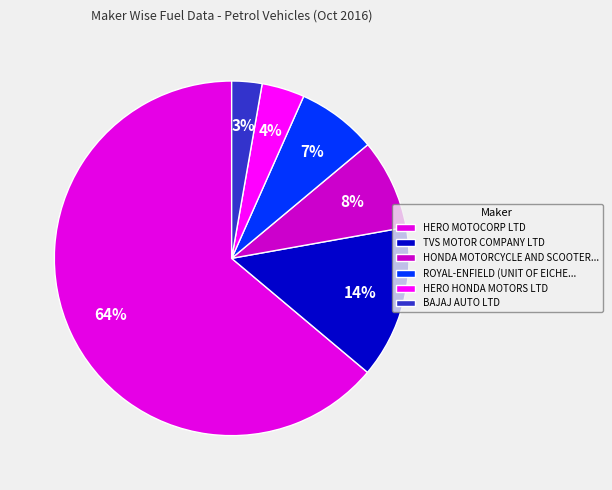

Which category accounts for the majority?

HERO MOTOCORP LTD